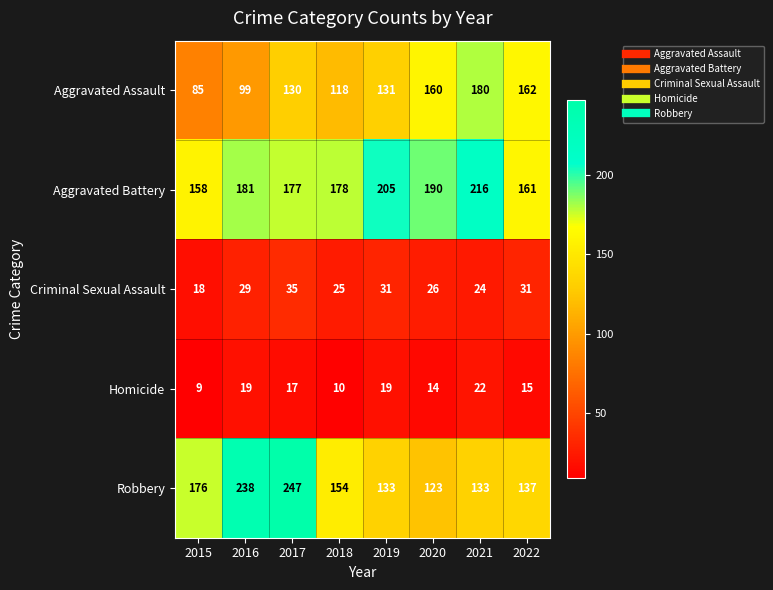

The value of Aggravated Assault at 2015 is 38. True or false?

False